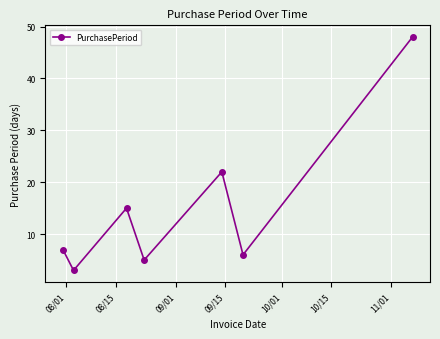

How many interior local valleys (lower than both neighbors) does the data have?

3